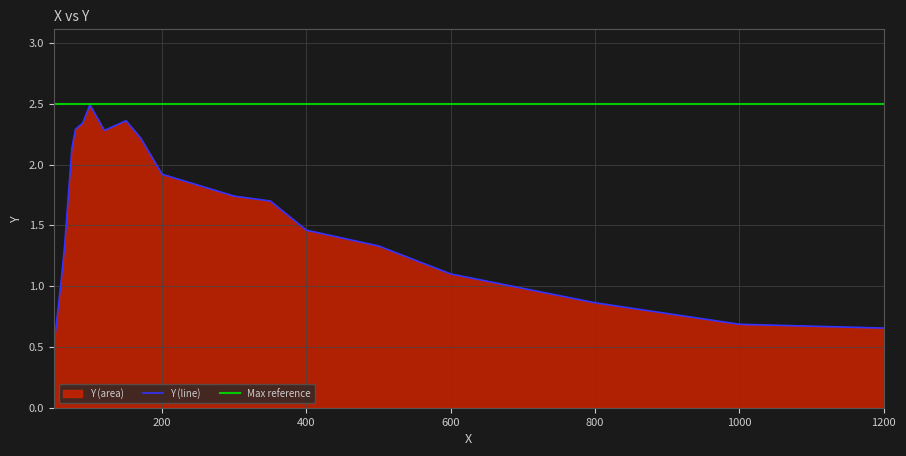

What is the difference between the maximum and minimum values?

2.0